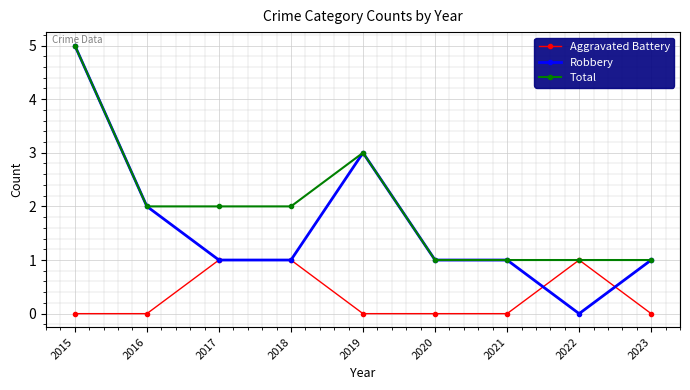

What is the sum of the Robbery values at 2021 and 2022?

1